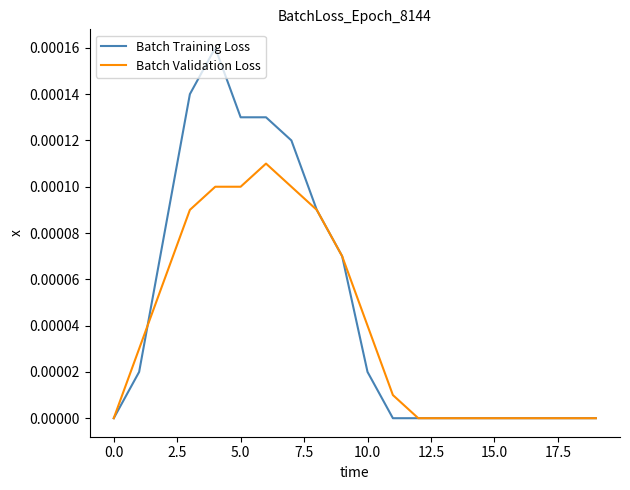

List the series in order of their overall mean, lowest first.

Batch Validation Loss, Batch Training Loss